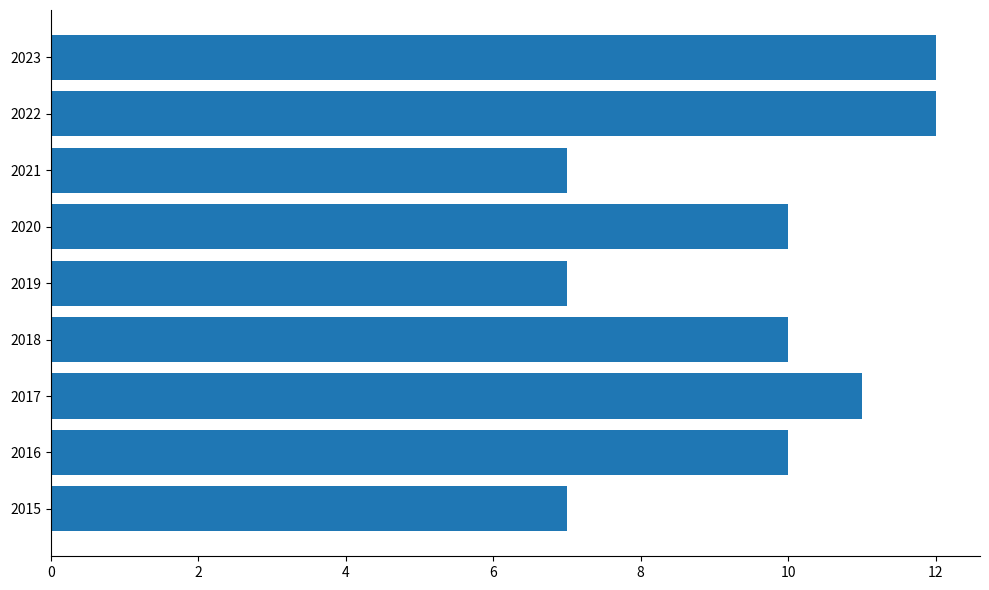

How many distinct data groups are displayed?

1